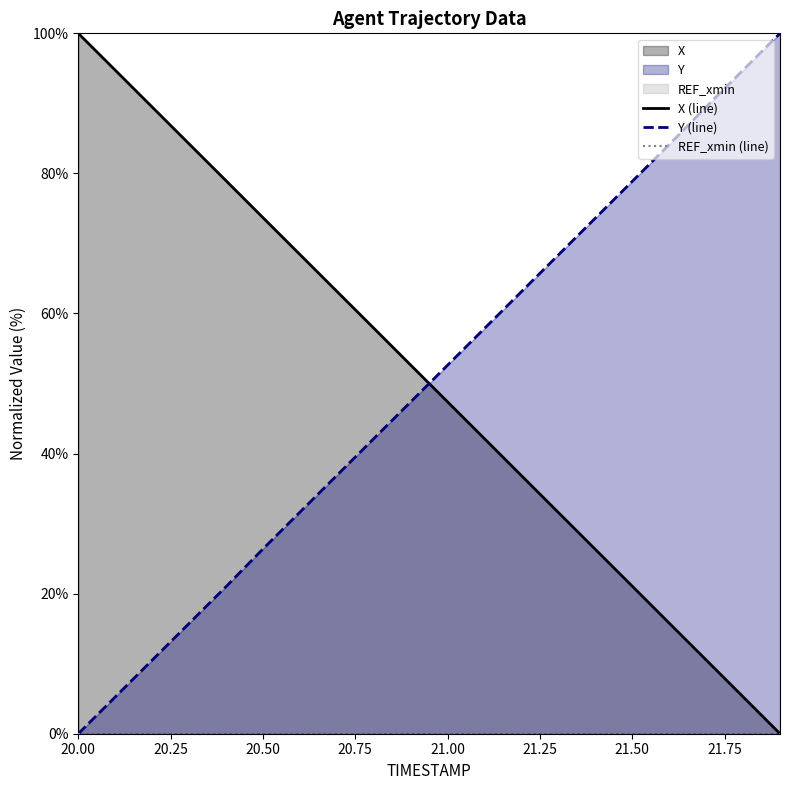

True or false: Y (line) has a value of -69.5 at 20.00.

False